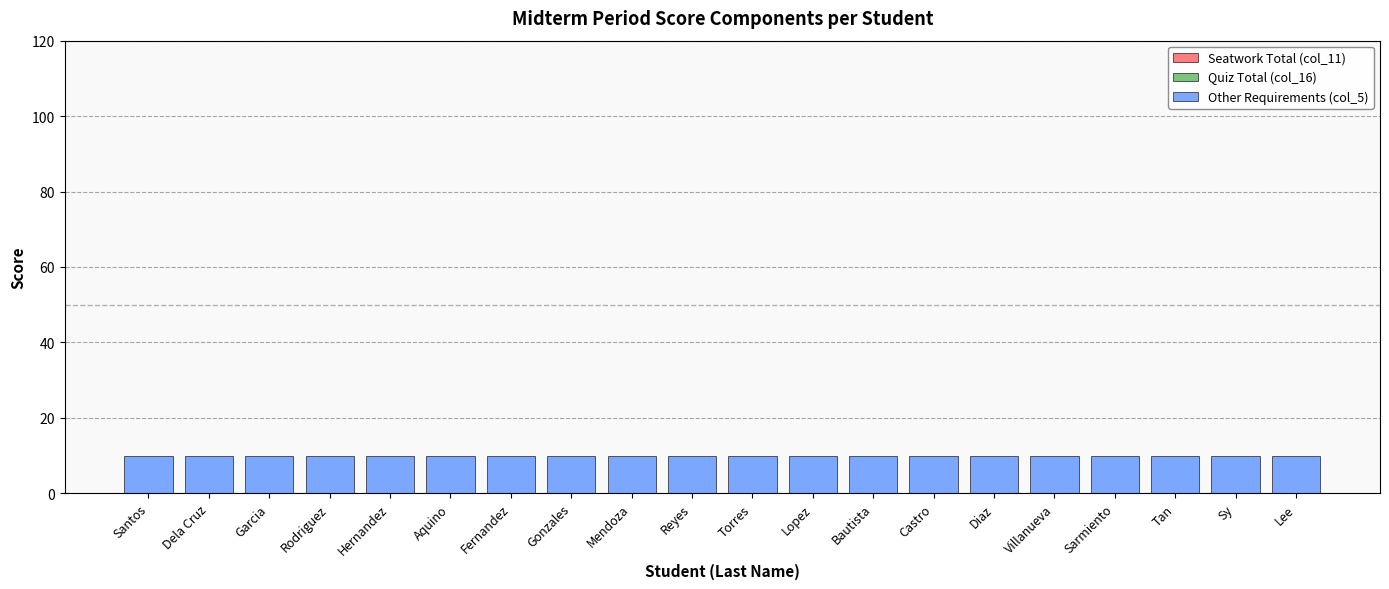

At how many categories does at least one series exceed 5?

20